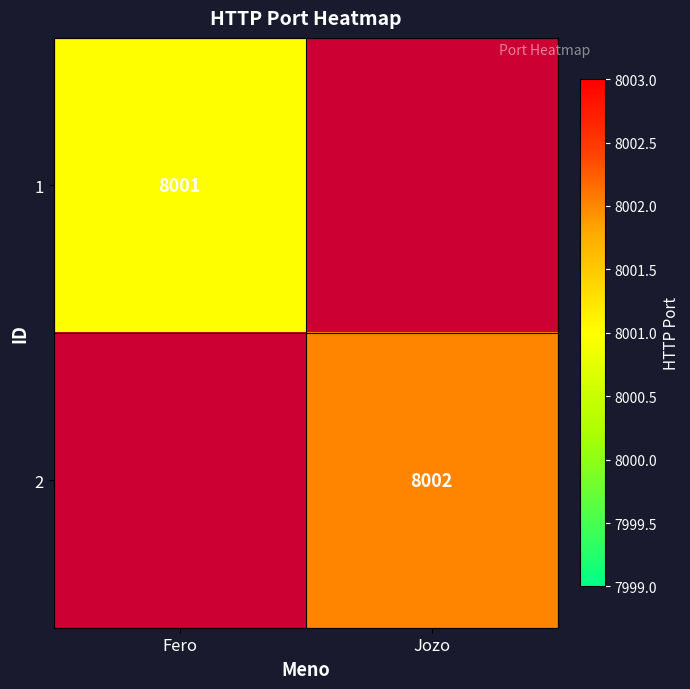

Between Jozo and Fero, which is larger?

Fero